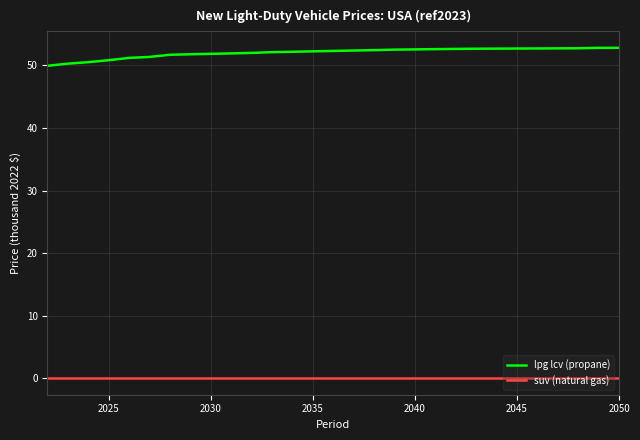

What is the greatest value displayed?

52.8